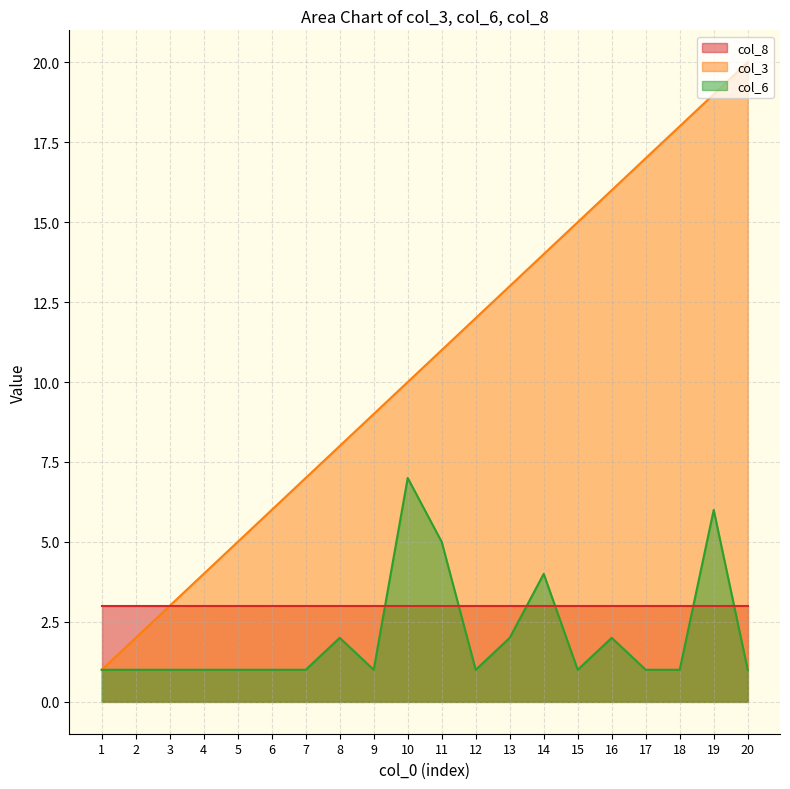

Which series changed the most between 16 and 19?

col_6